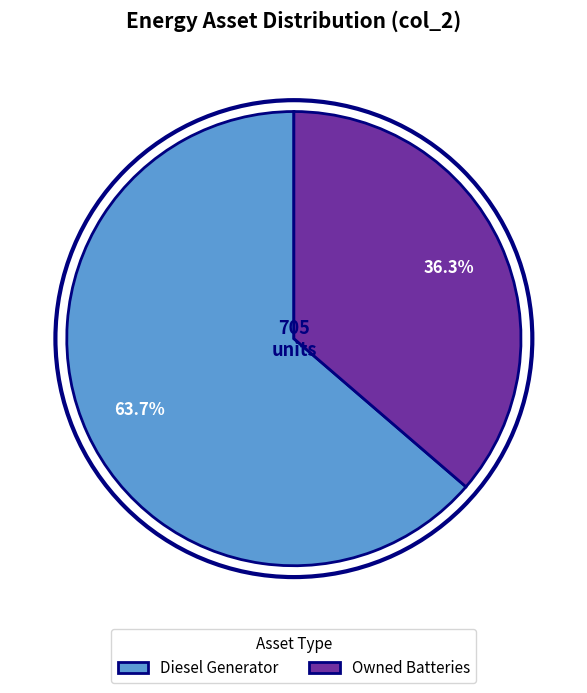

Is there a majority slice in this chart?

Yes